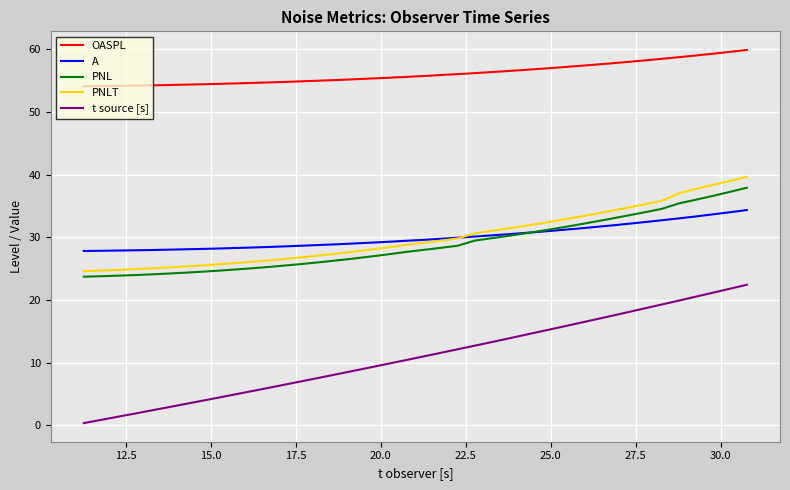

What is the sum of all PNL values?

1154.5